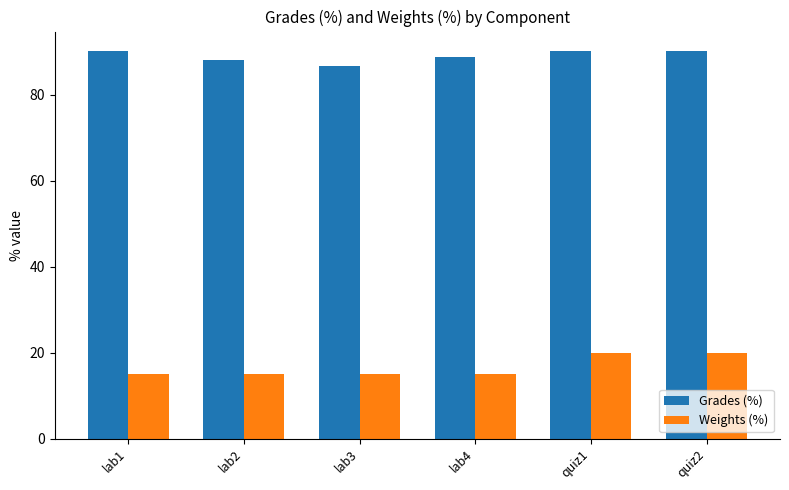

Which series has the largest total across all categories?

Grades (%)